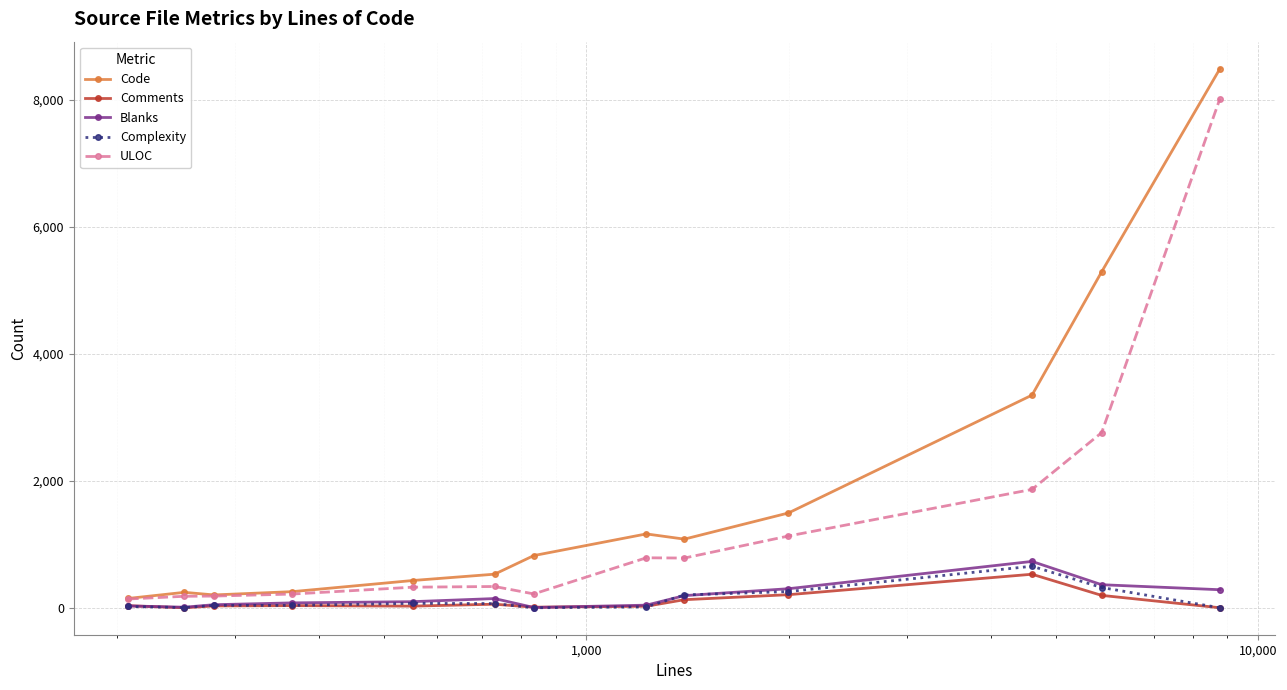

True or false: ULOC has more than 0 points higher than both neighbors.

True